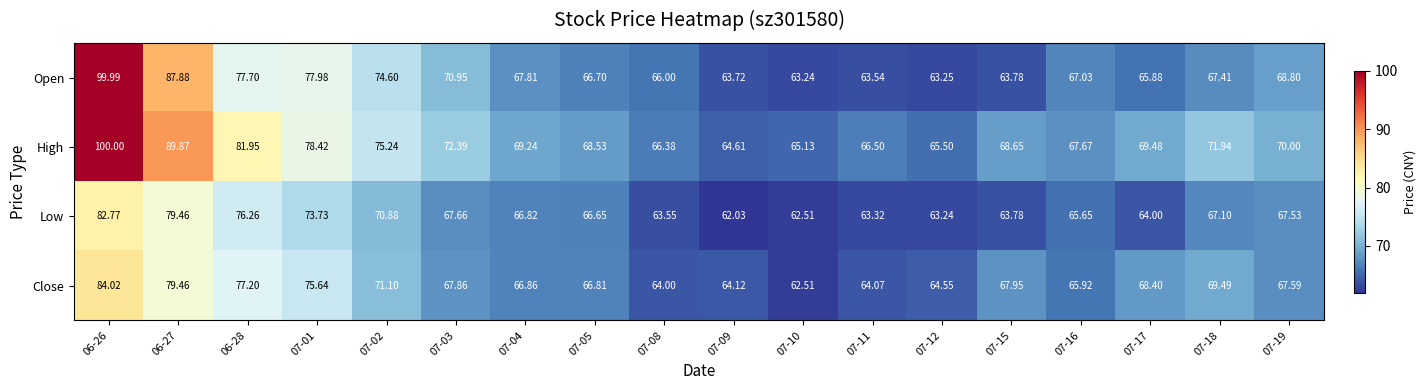

List the series in order of their overall mean, lowest first.

Low, Close, Open, High